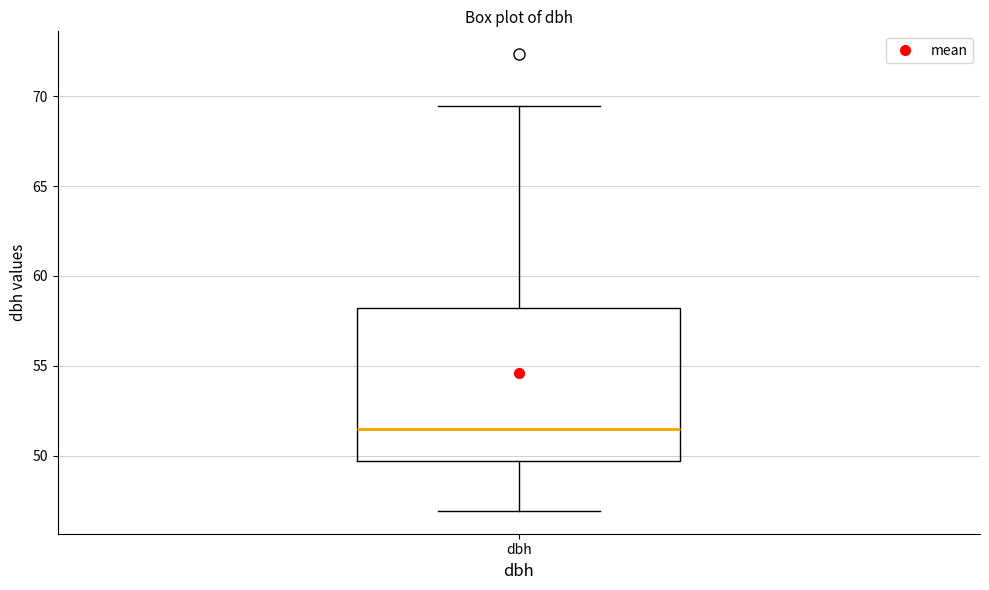

Read this box plot against the y-axis: the position of the median line, the range covered by the box, and the ends of both whiskers. The values are not printed on the chart, so give them approximately, as read against the axis.

median 51.5, box 49.5 to 58.0, whiskers 47.0 to 69.5